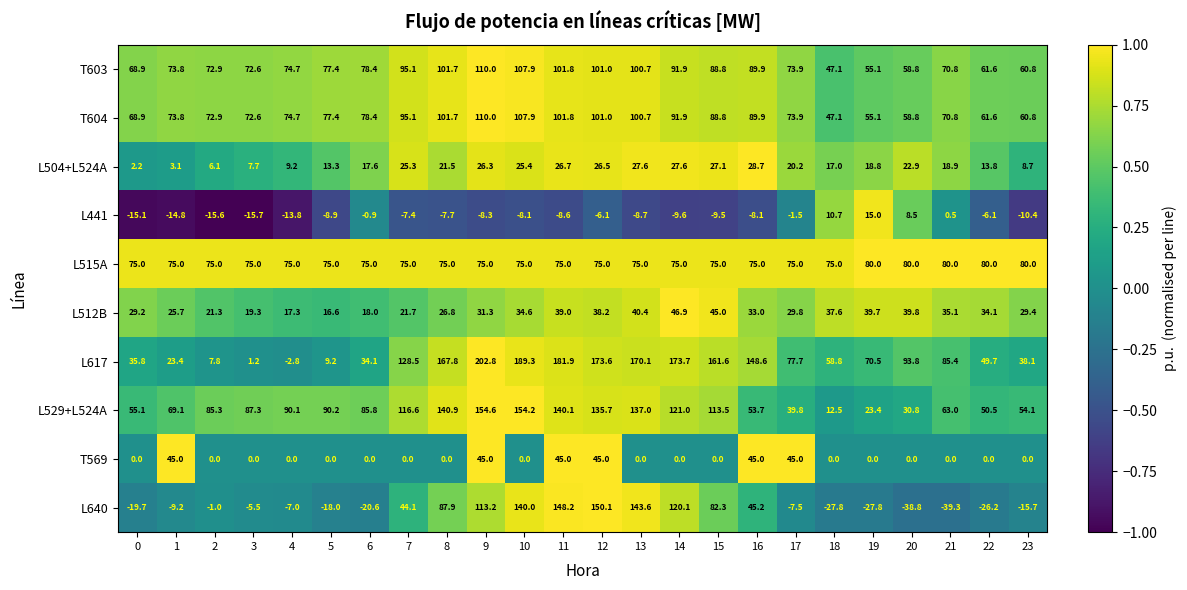

Is it true that L529+L524A equals 37.8 at 2?

False